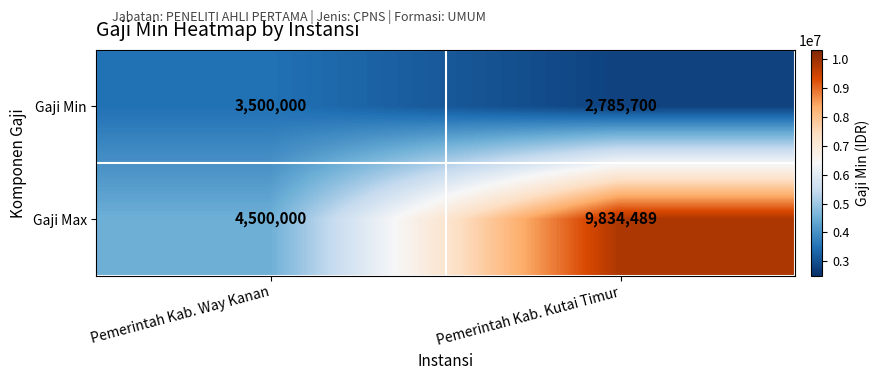

At which category does the chart reach its peak across all series?

Pemerintah Kab. Kutai Timur